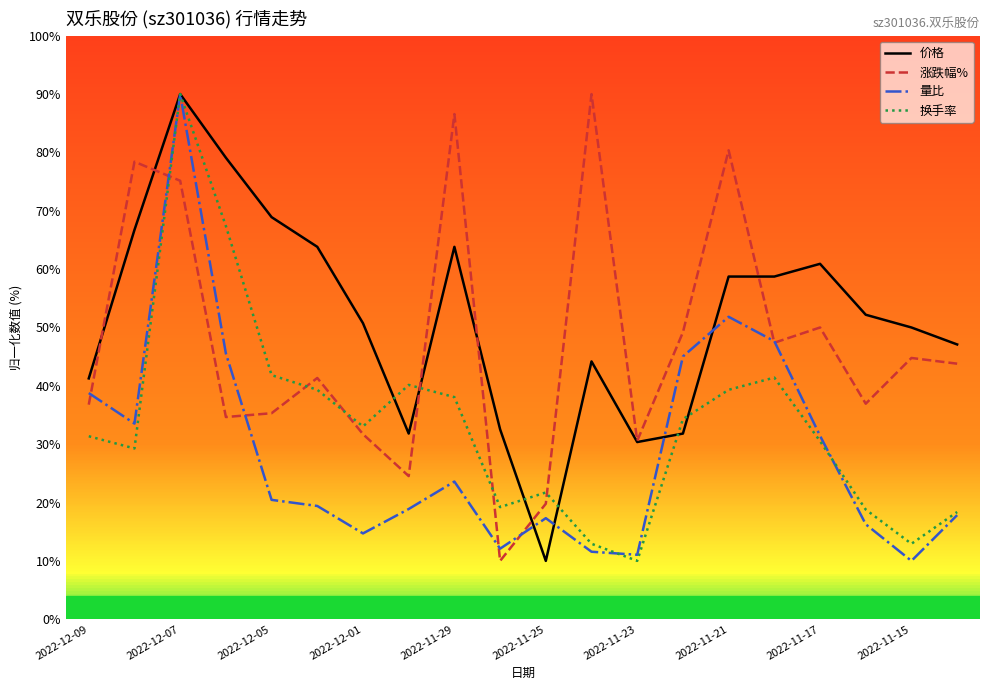

How many times do 换手率 and 涨跌幅% cross each other?

6